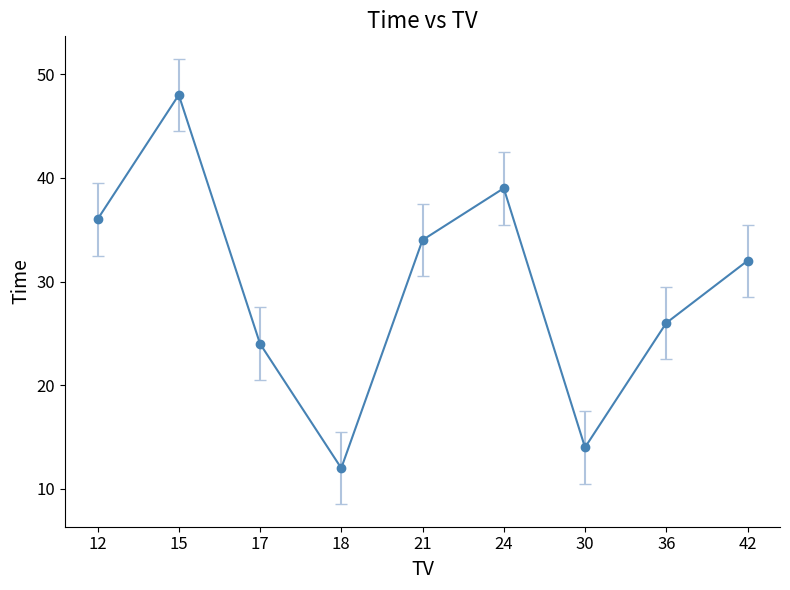

What is the value of the 1st point from the left?

36